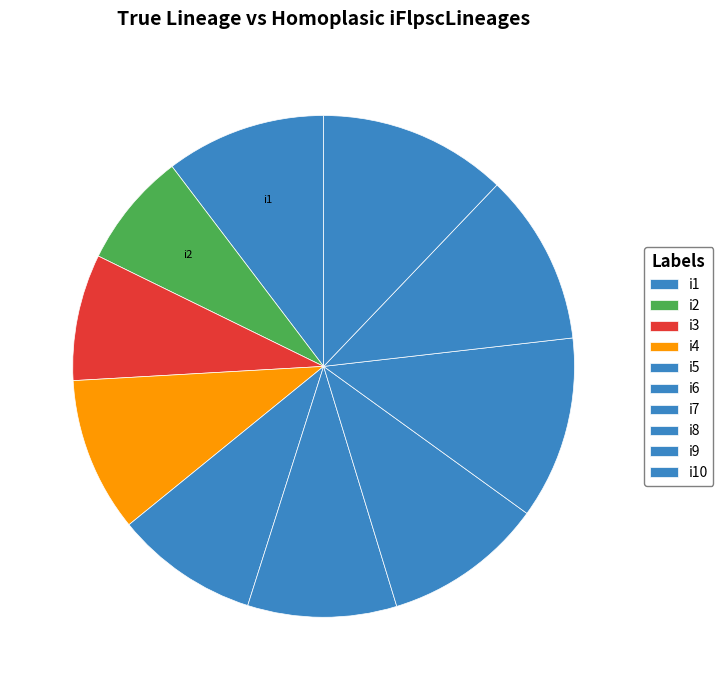

The i10 slice represents 11% of the pie. True or false?

True